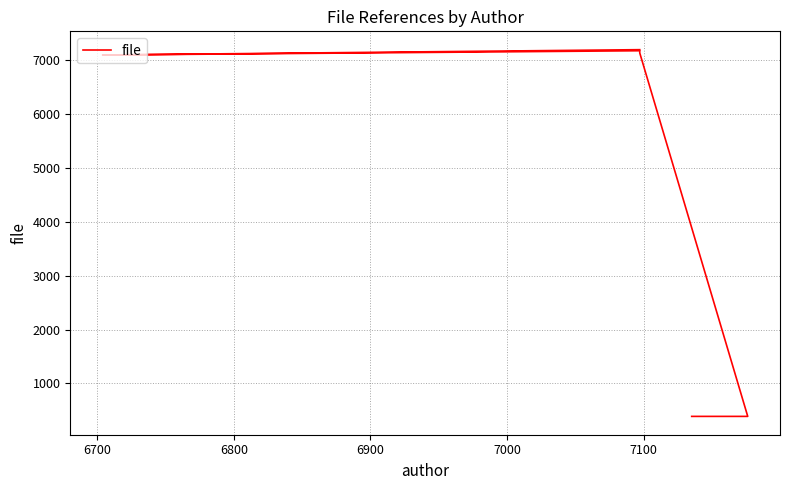

How many interior local peaks (higher than both neighbors) does the data have?

1